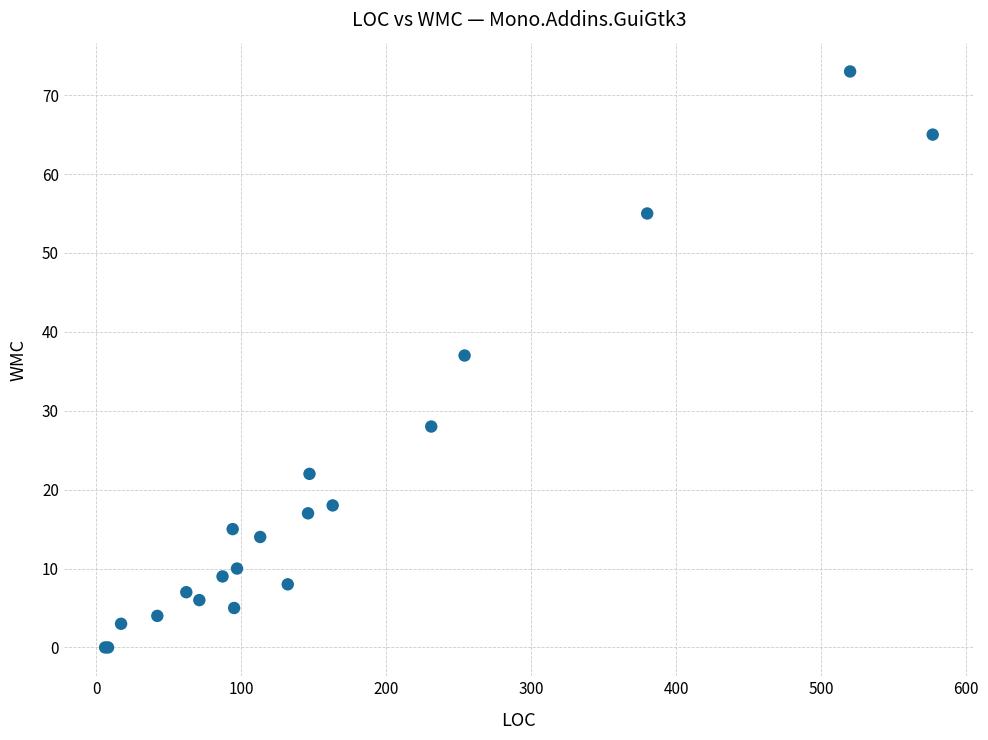

What Y value in the scatter plot is closest to 36?

37